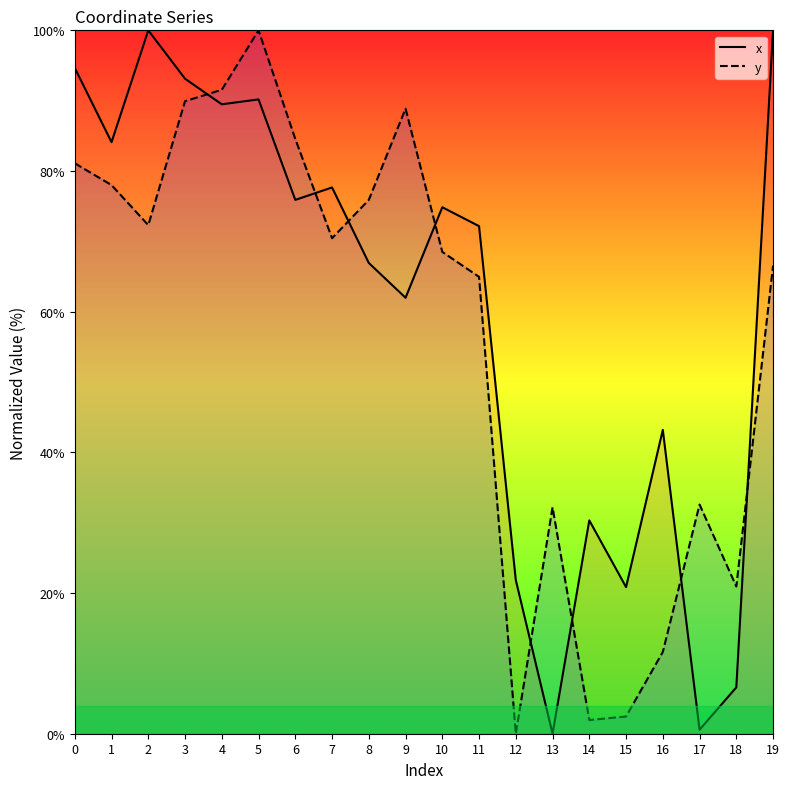

Where do x and y first cross each other?

3 and 4